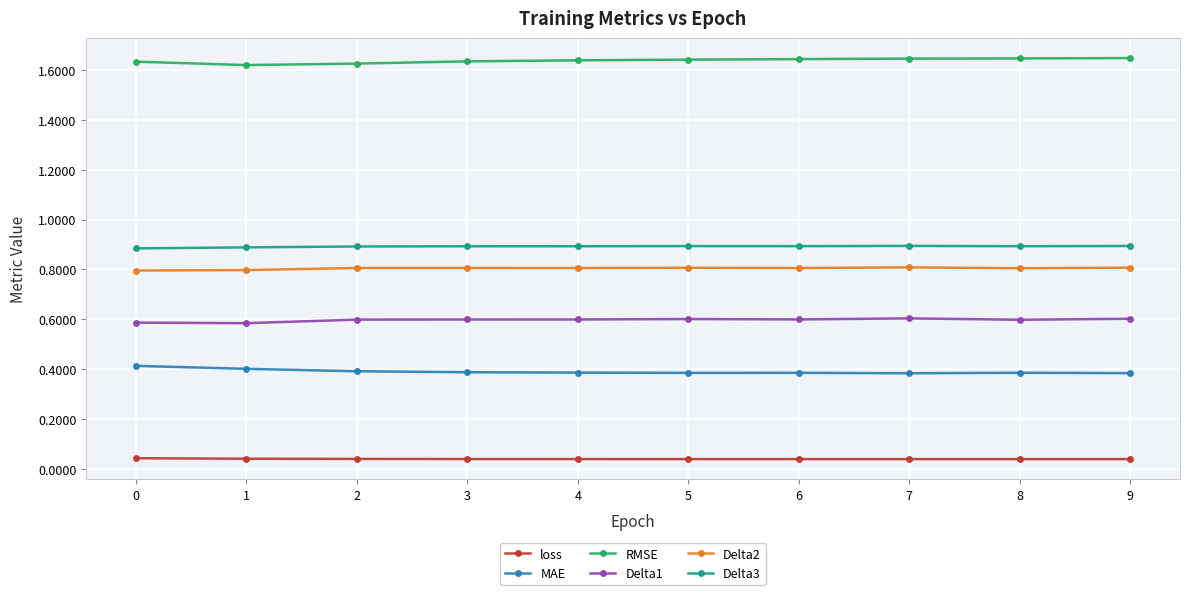

The Delta2 series shows 0.8 at 3. True or false?

True